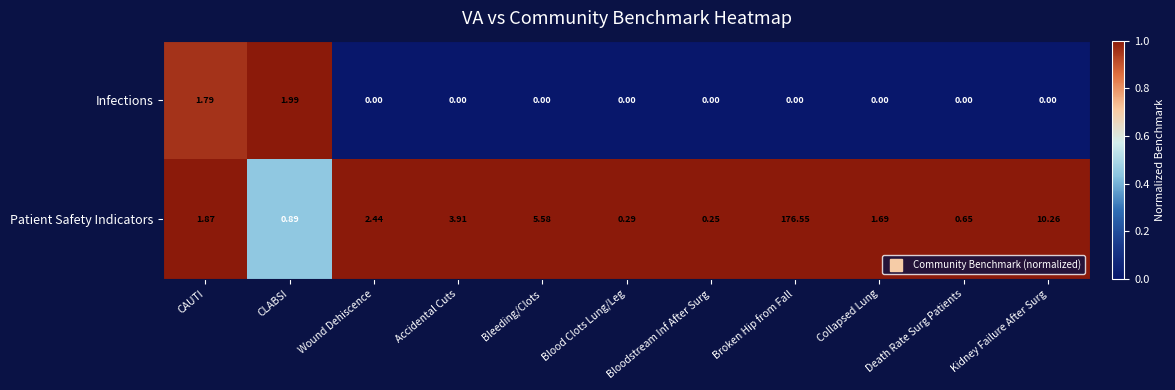

Rank the series by their maximum value, from highest to lowest.

Patient Safety Indicators, Infections